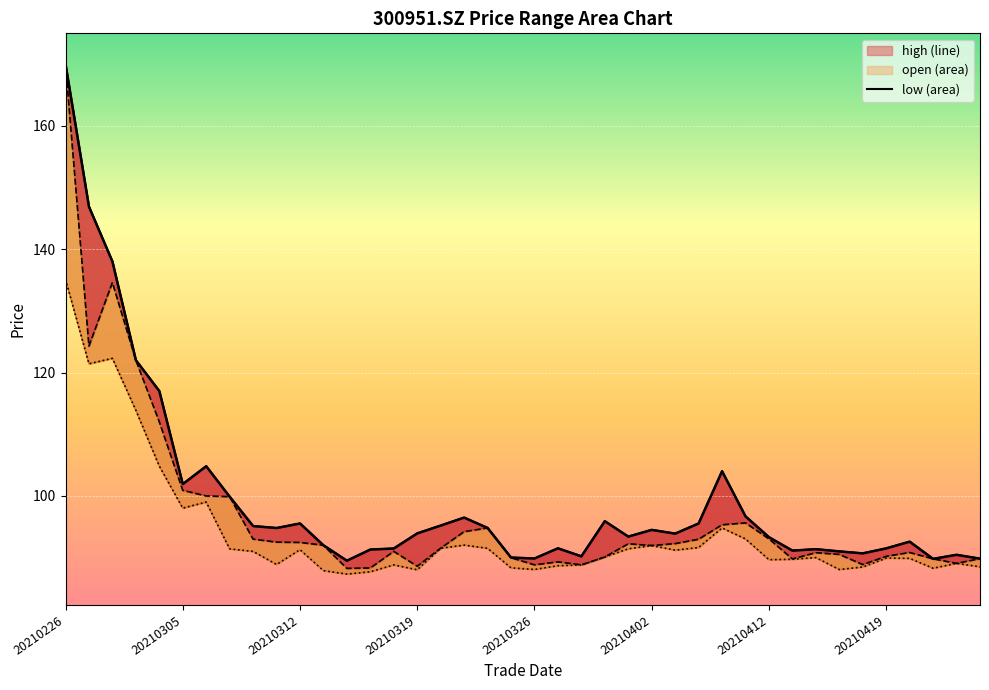

What is the spread (max minus min) of values at 20210408?

9.2